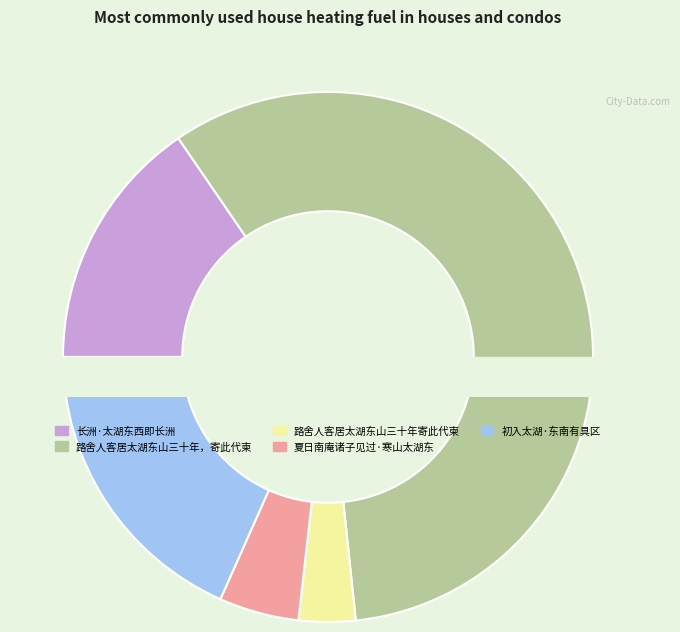

To the nearest percent, what percentage of the pie is 初入太湖·东南有具区?

18%